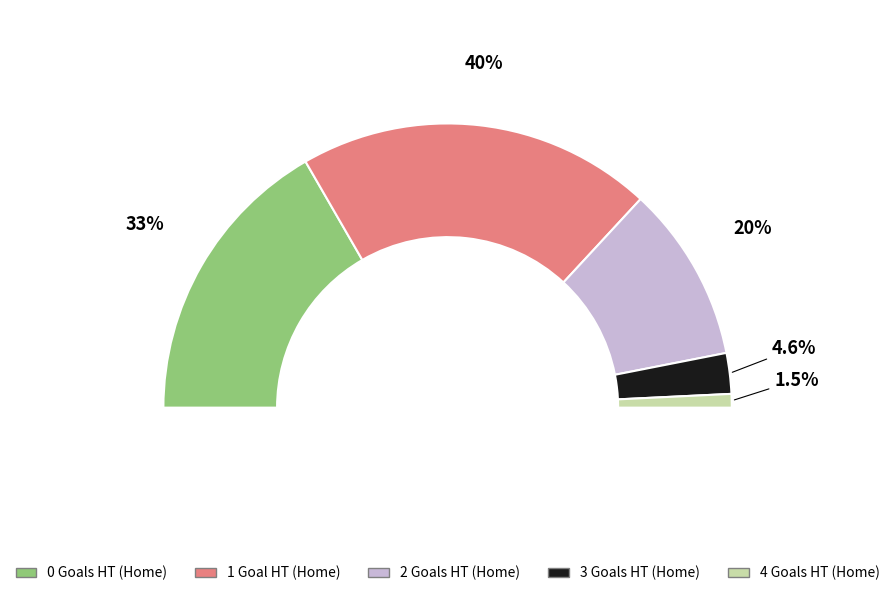

Between 1 and 0, which is larger?

1